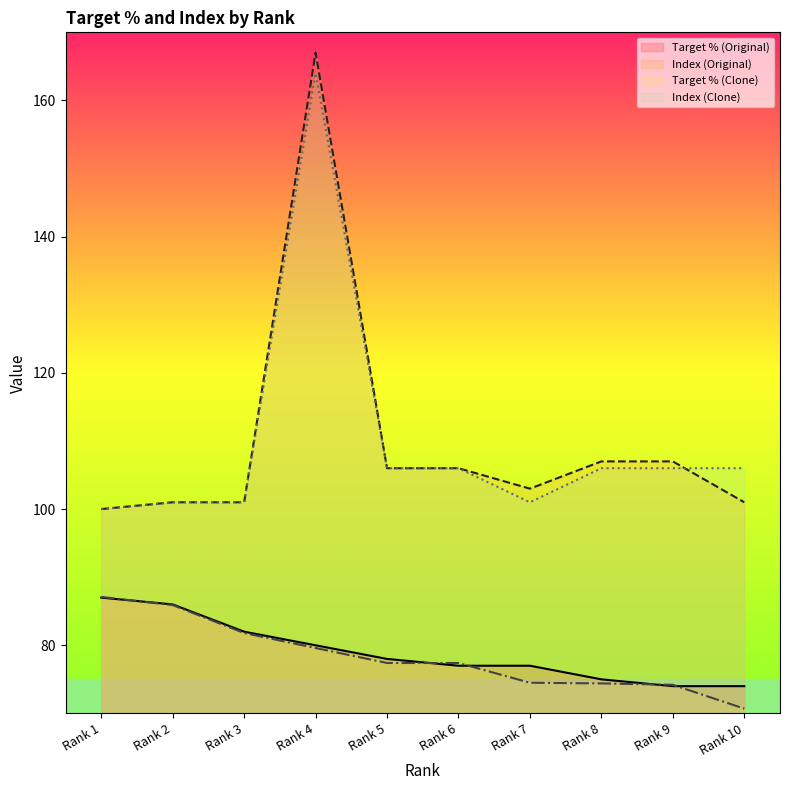

How many lines are shown in the chart?

4